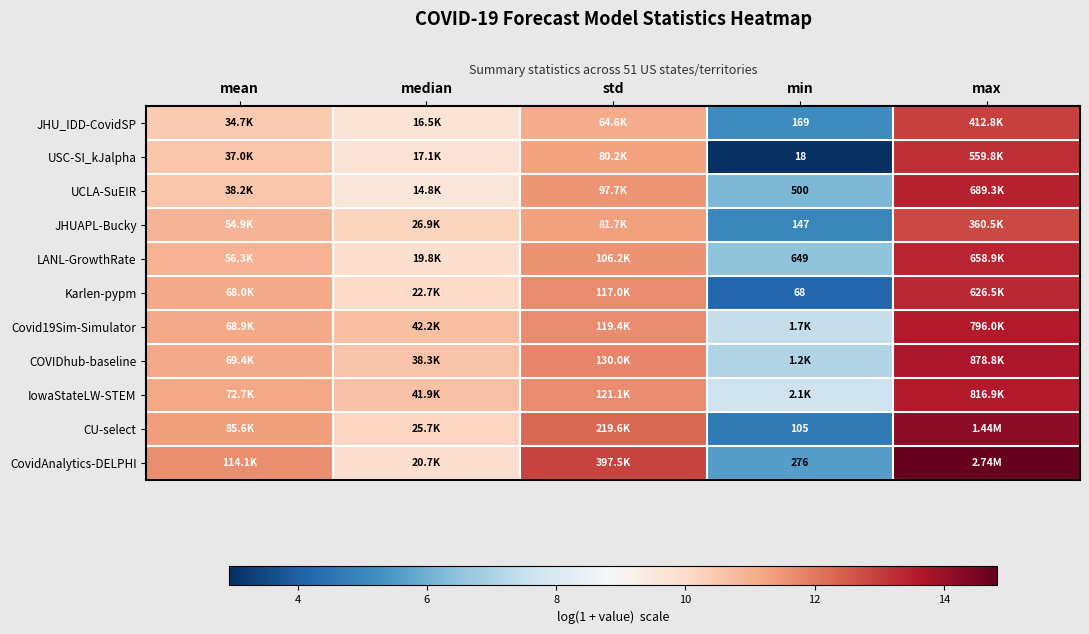

What is the difference between the maximum and second lowest values in the CU-select series?

4.0